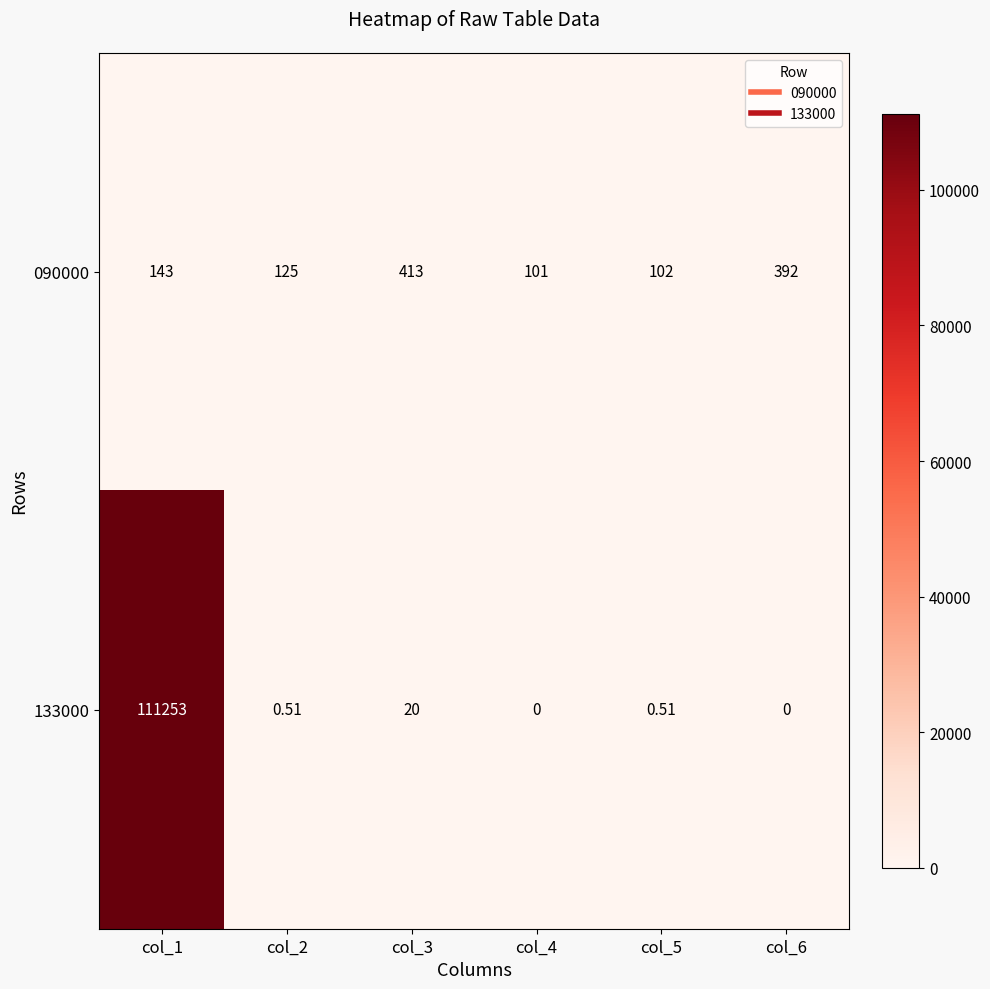

Is the value of 133000 at col_1 greater than the value of 090000 at col_3?

Yes